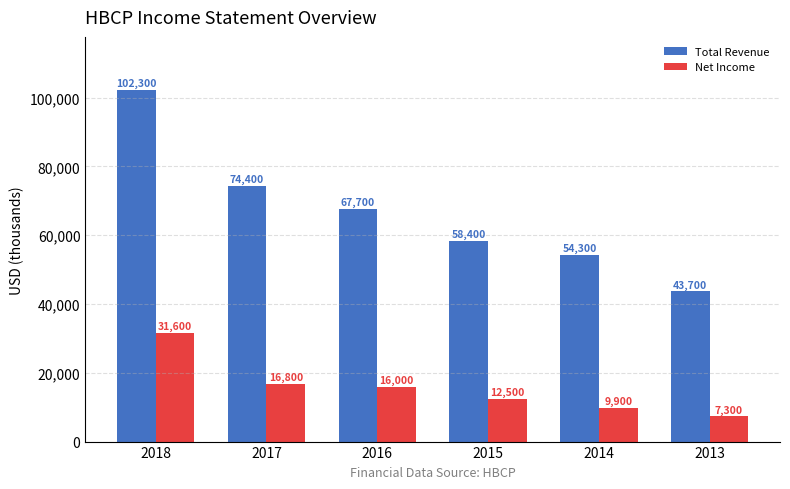

Between 2016 and 2014, which series saw the biggest shift?

Total Revenue